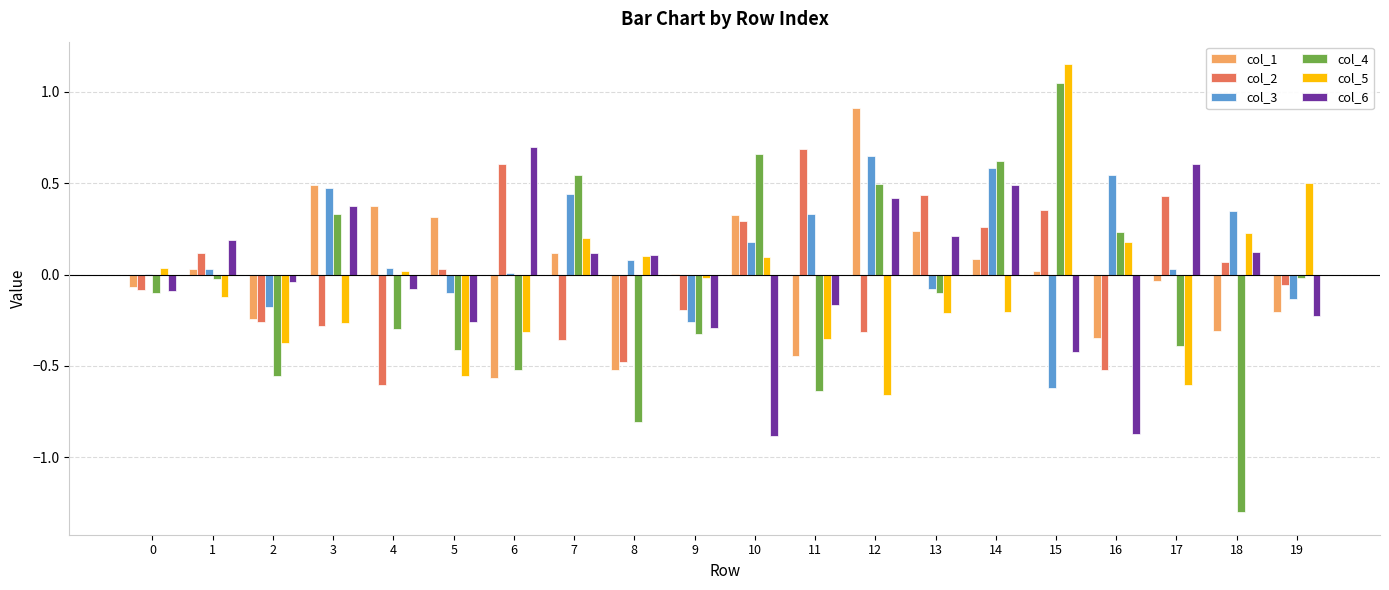

The value of col_1 at 5 is 0.3. True or false?

True